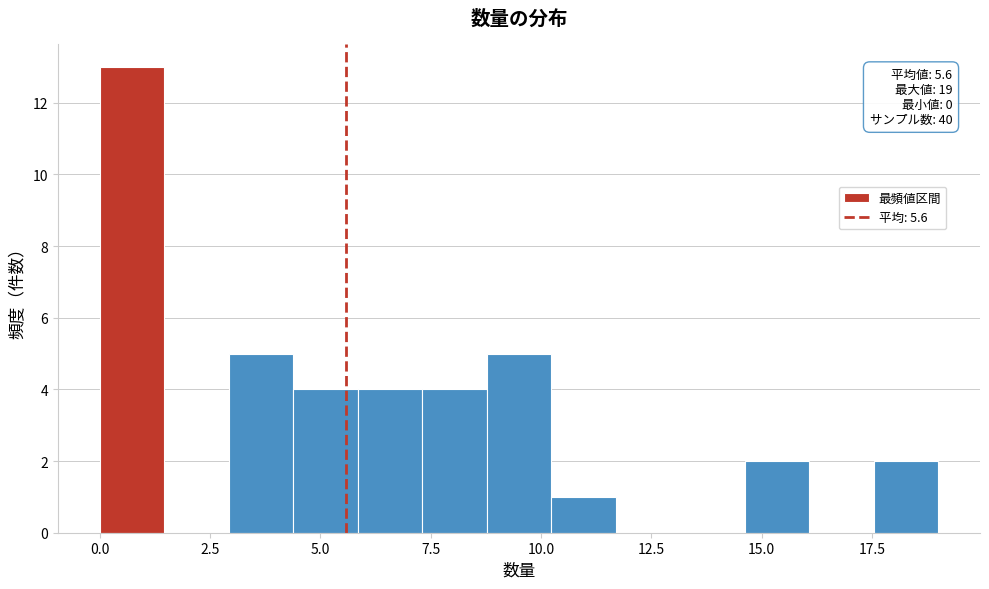

Around what value on the x-axis is the tallest bar? Give the approximate position of its centre, as read against the axis.

0.5